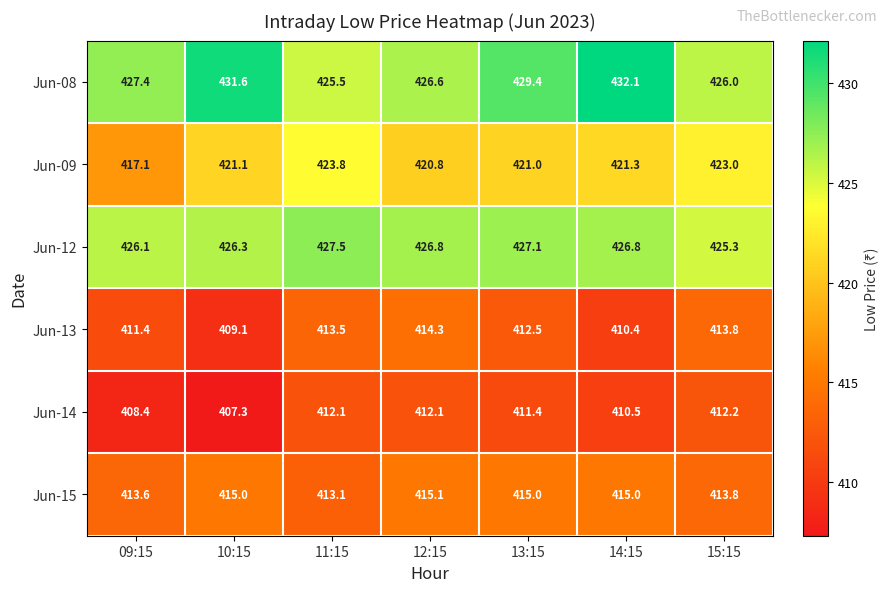

What is the sum of the Jun-14 values at 10:15 and 15:15?

819.5